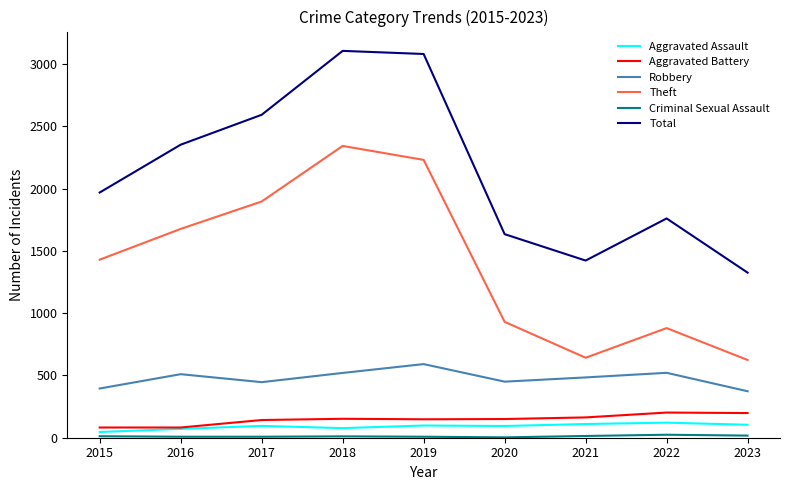

Is the value of Theft at 2018 greater than the value of Robbery at 2018?

Yes